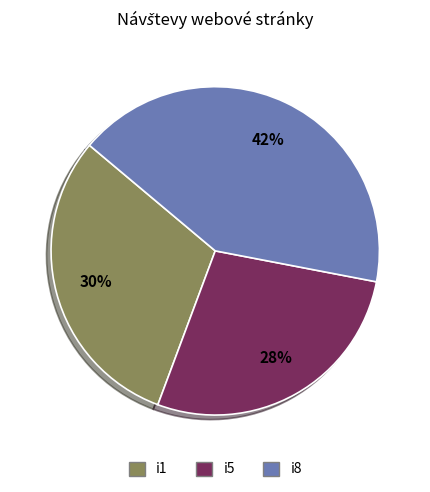

Which category has the biggest portion of the pie?

i8